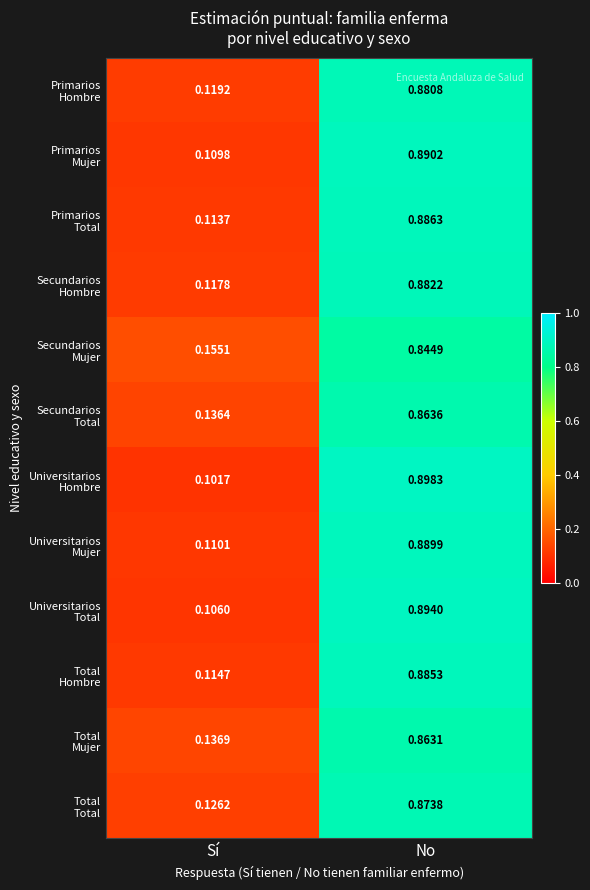

What is the total value across all series at No?

10.6